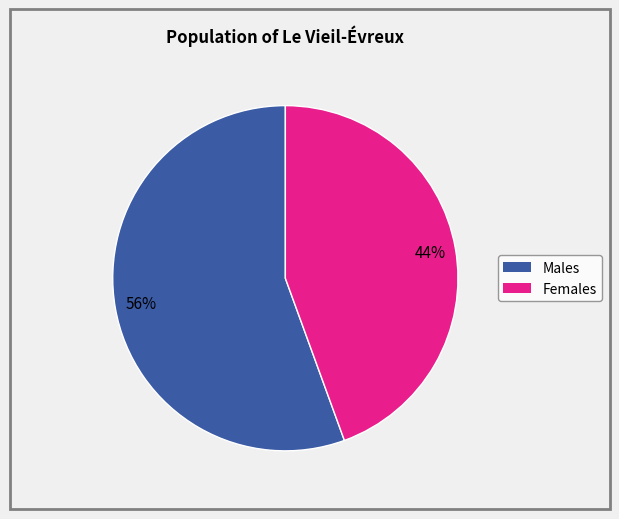

Is there any slice that represents more than half of the pie?

Yes